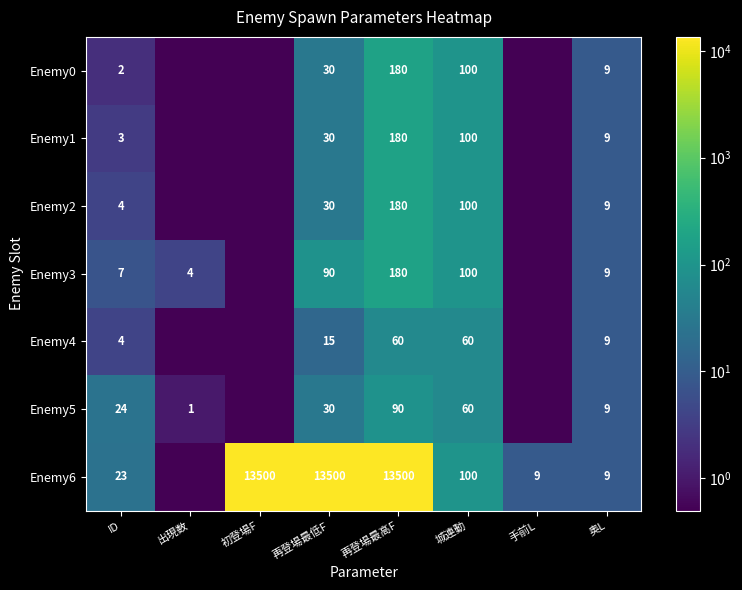

Is the value of Enemy0 at 城連動 greater than the value of Enemy1 at ID?

Yes